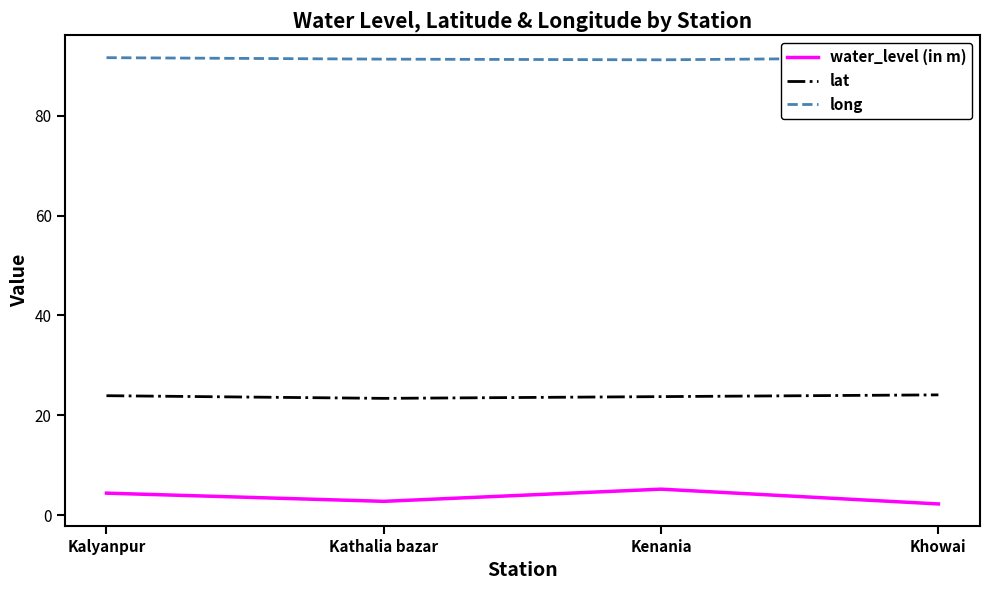

Rank the categories by long value from lowest to highest.

Kenania, Kathalia bazar, Kalyanpur, Khowai